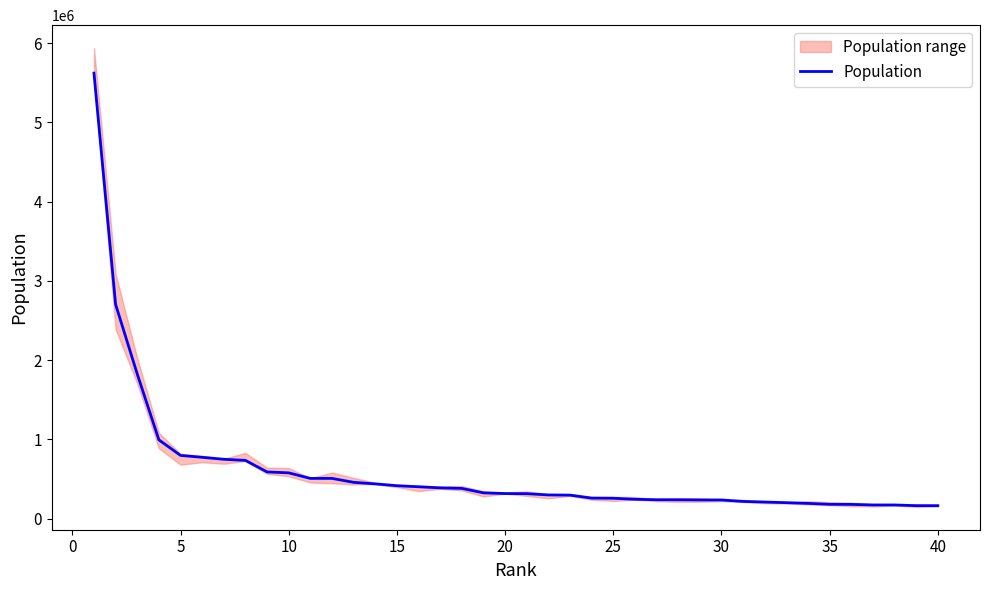

What is the highest value of the Population series?

5620048